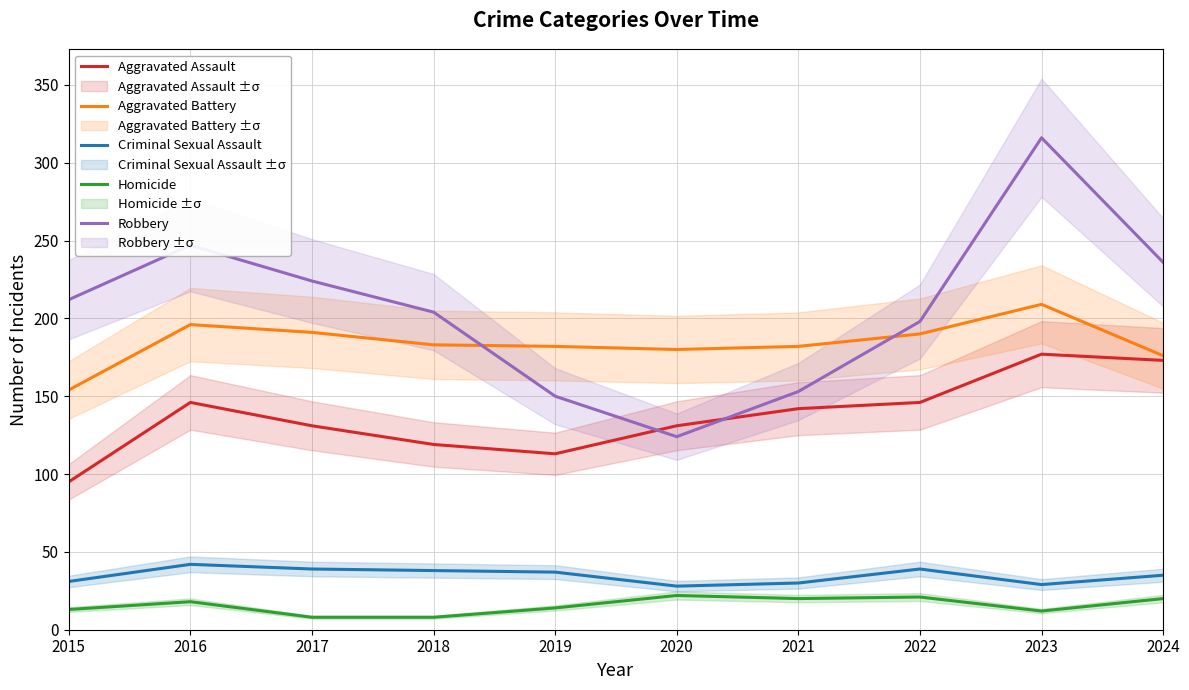

Read the Criminal Sexual Assault value at 2015.

31